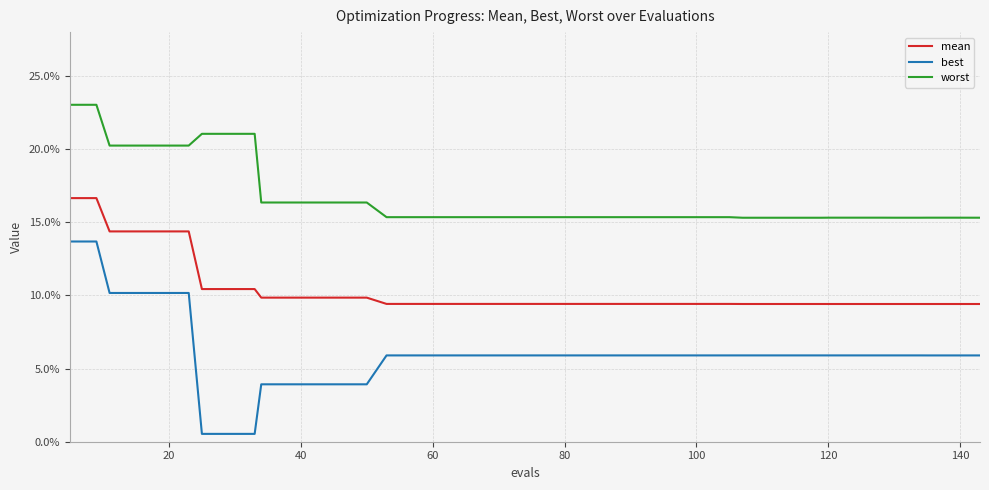

Is this an area chart (filled region under the line)?

No